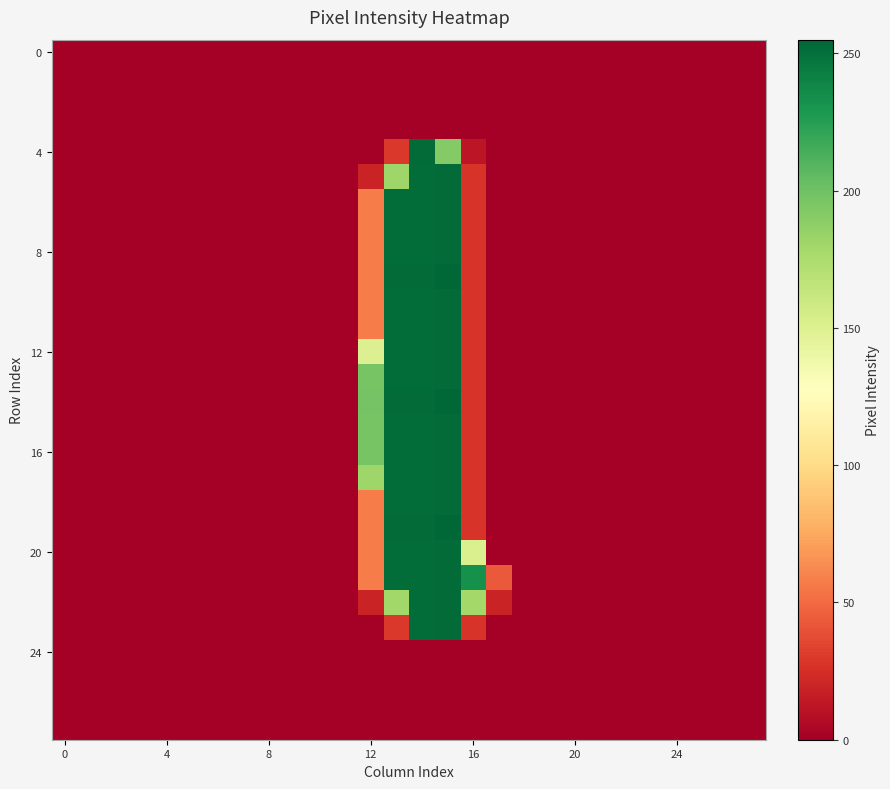

At how many categories does at least one series exceed 171?

5